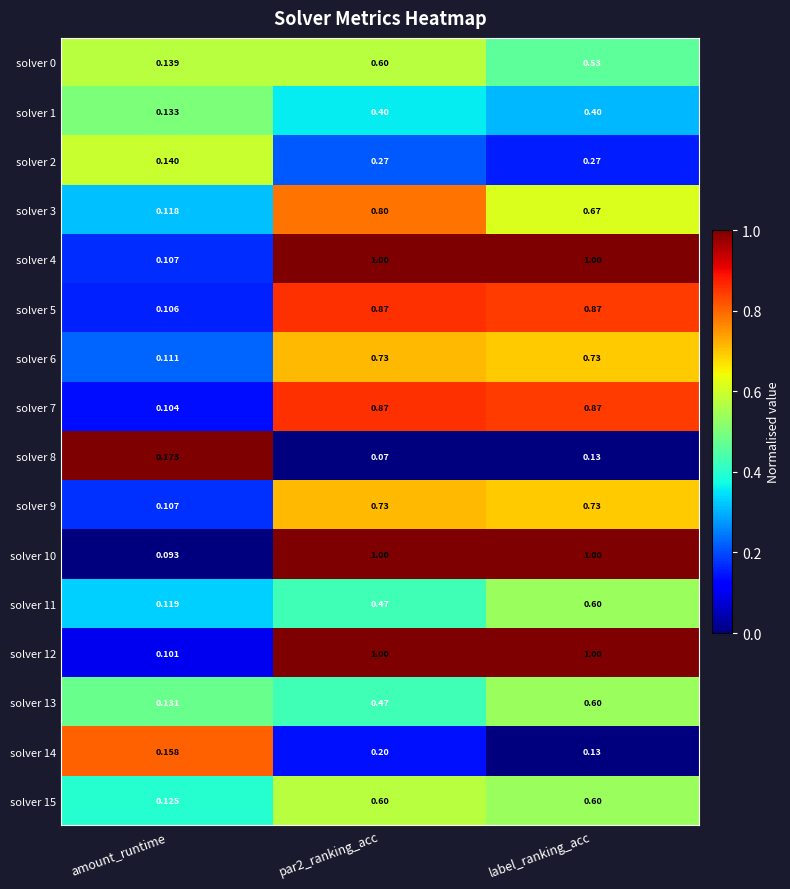

What is the maximum value shown in the chart?

1.0